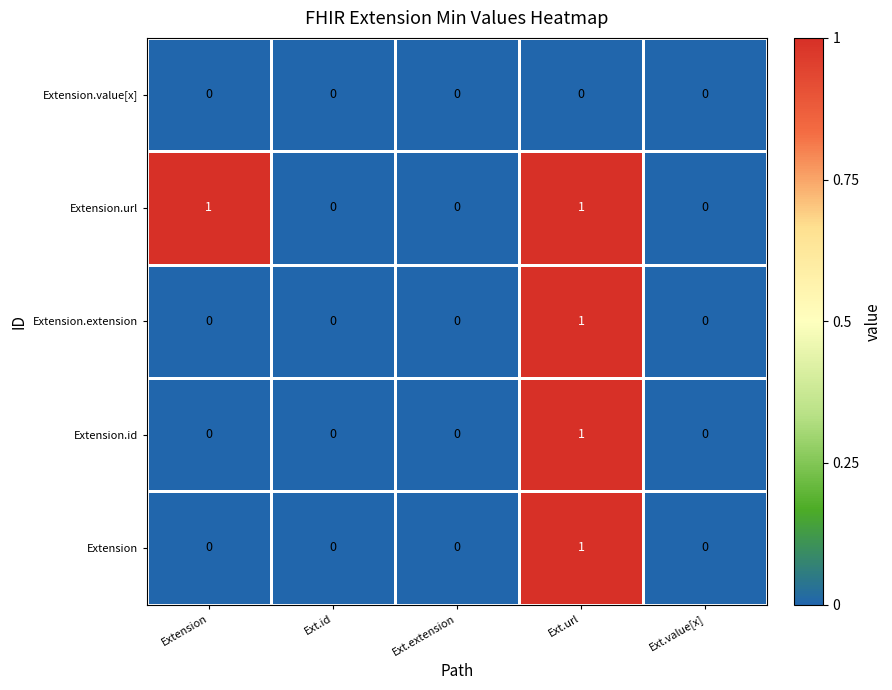

The Extension series shows 0 at Ext.value[x]. True or false?

True